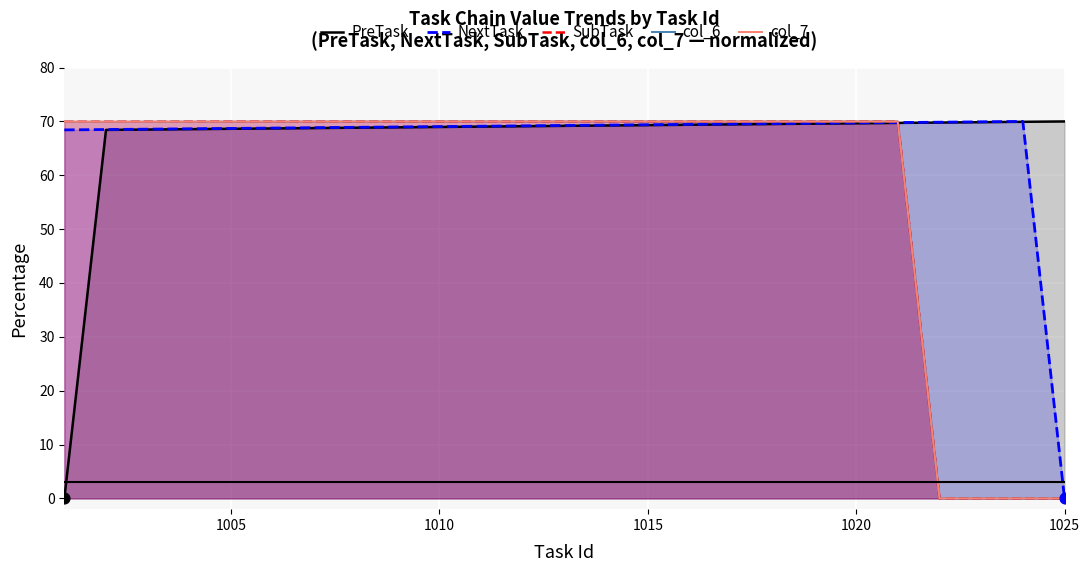

What is the highest value of the col_7 series?

70.0